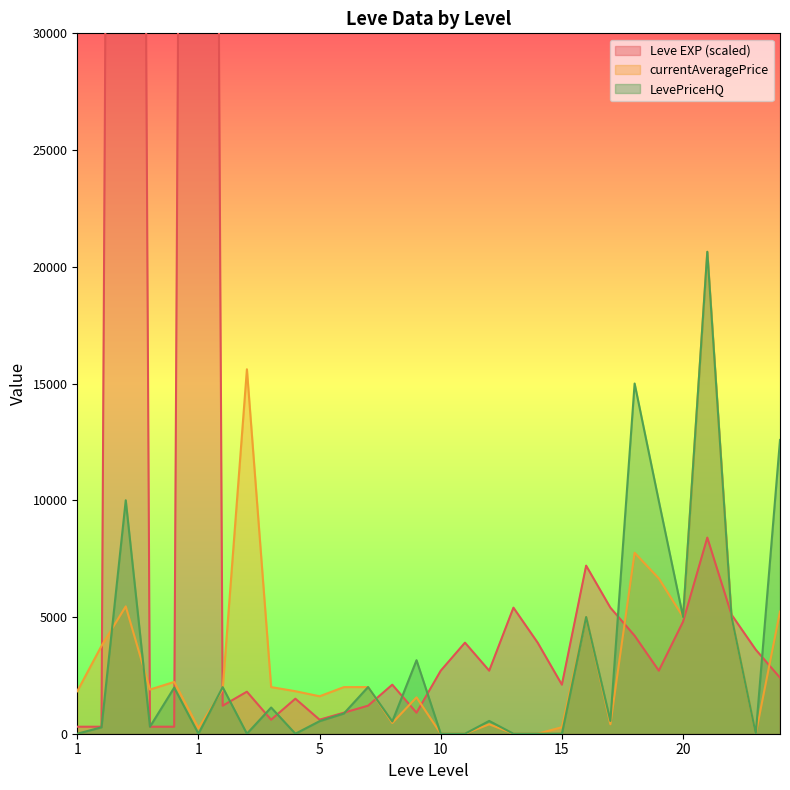

At which category is the sum across all series the highest?

1